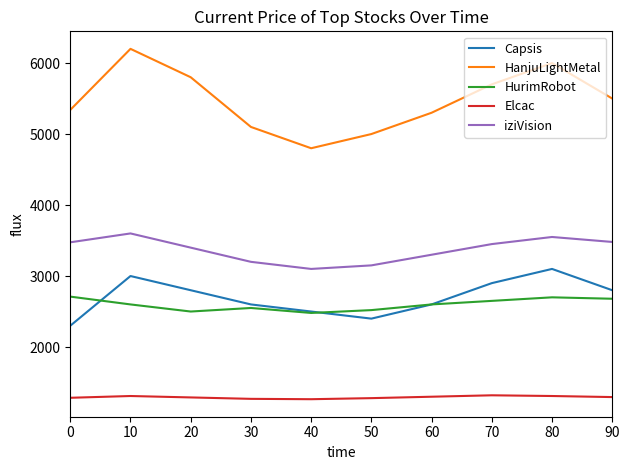

What is the sum of the HanjuLightMetal values at 60 and 70?

11000